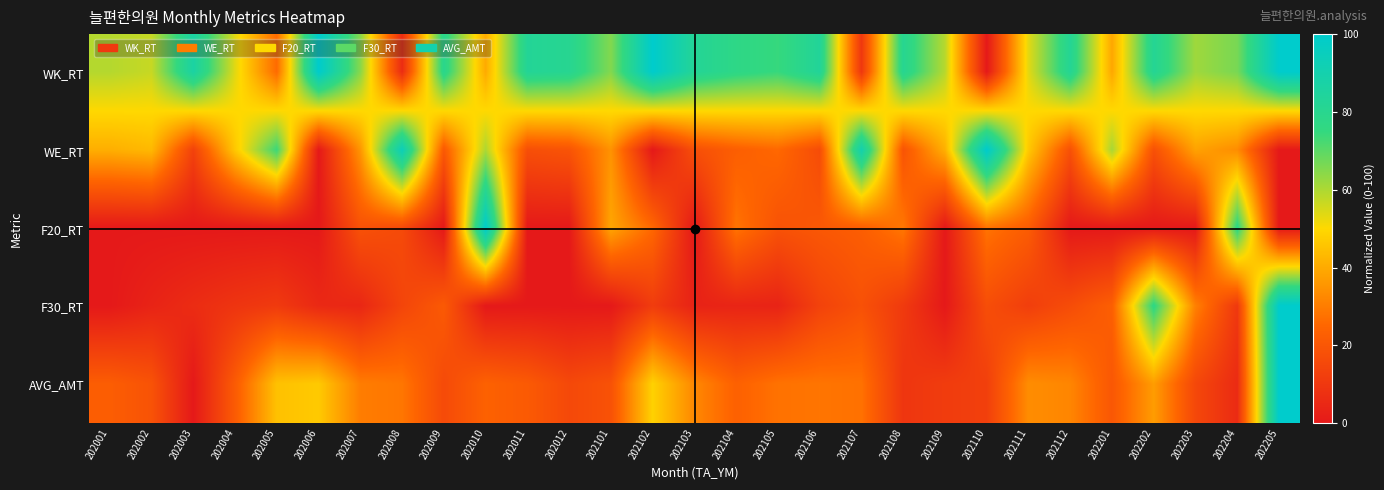

Between 202110 and 202204, which series saw the biggest shift?

WK_RT